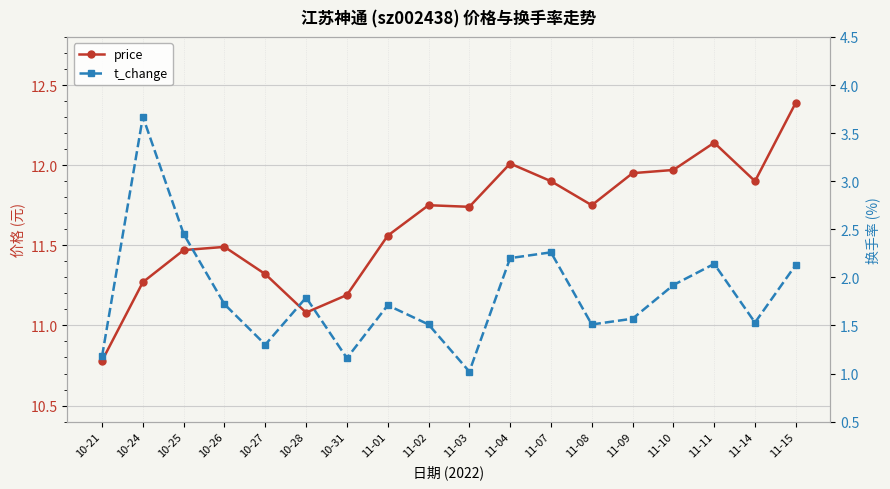

True or false: t_change and price intersect in this chart.

False